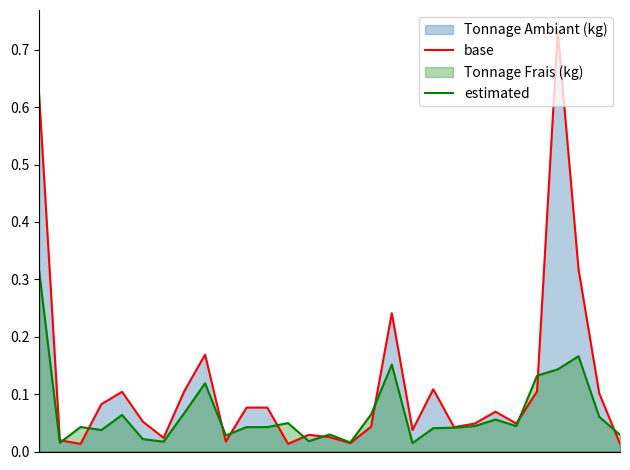

Is the value of base at 3 greater than the value of estimated at 12?

Yes